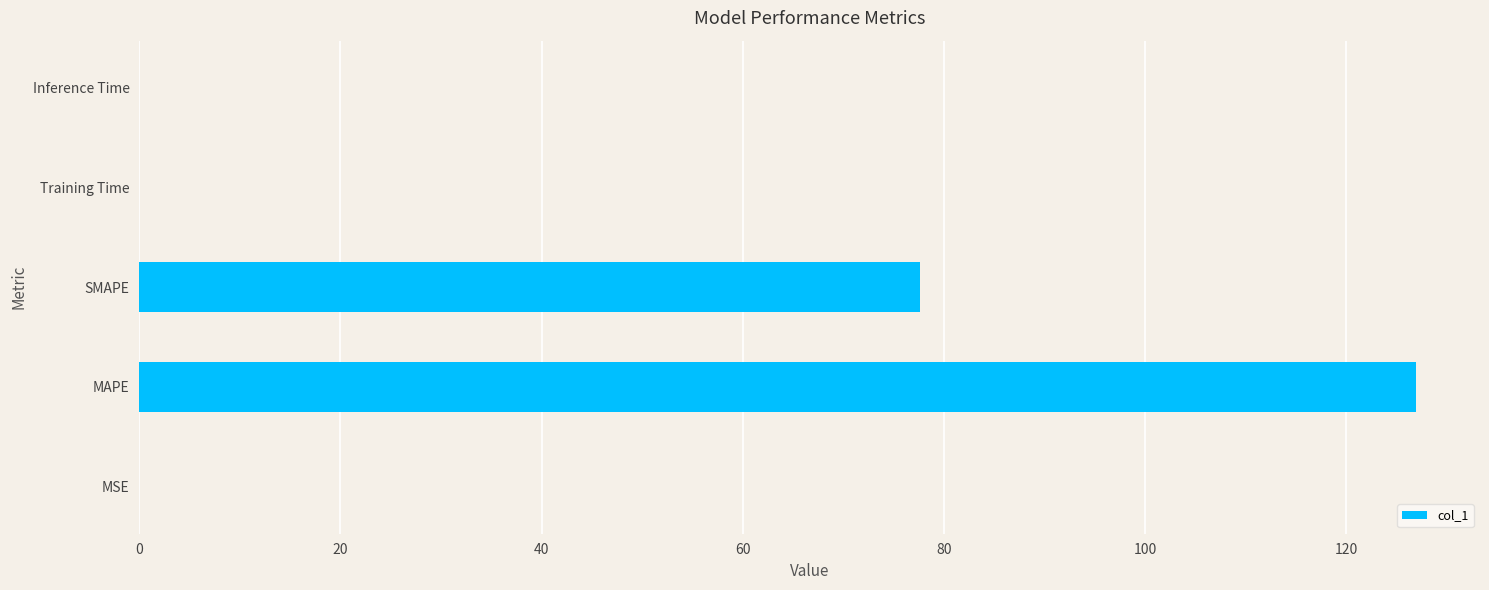

Is it true that the value at MAPE is 191.0?

False